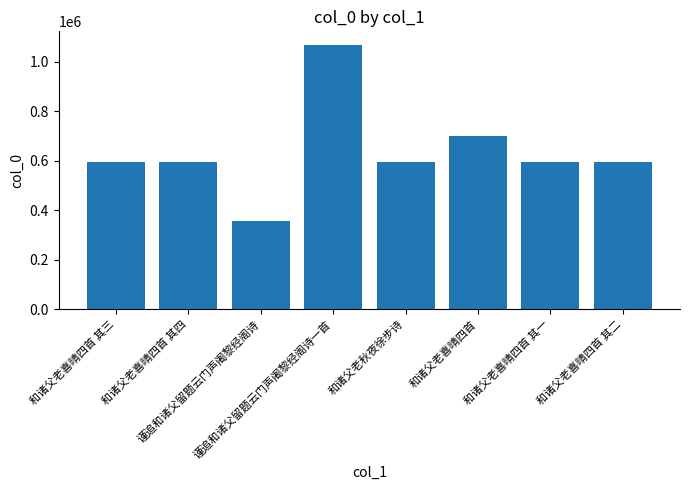

What is the difference between the maximum and minimum values?

714452